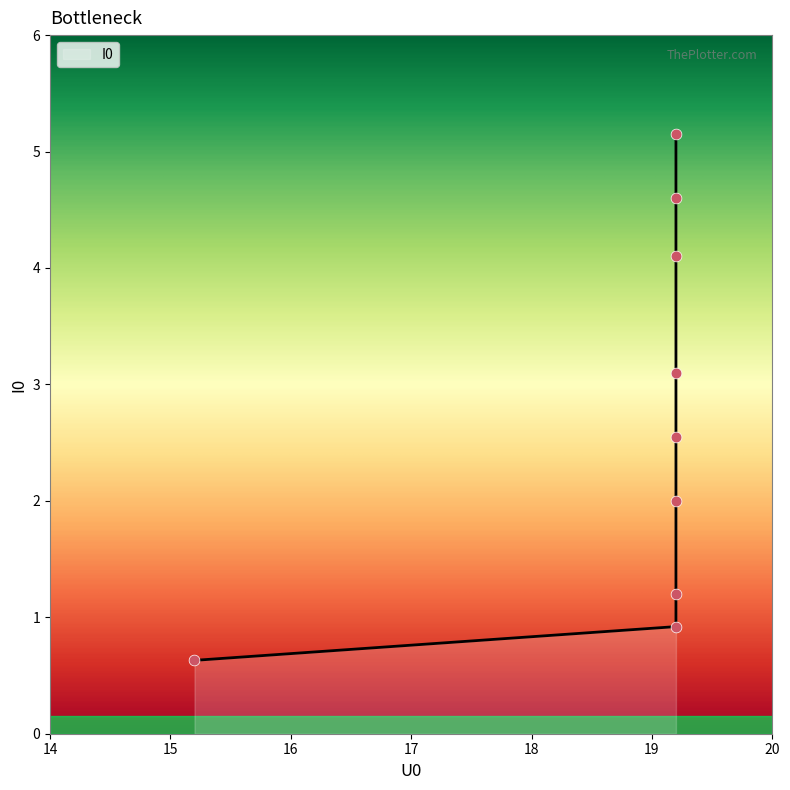

Which has a higher value, 19.2 or 19.2?

19.2